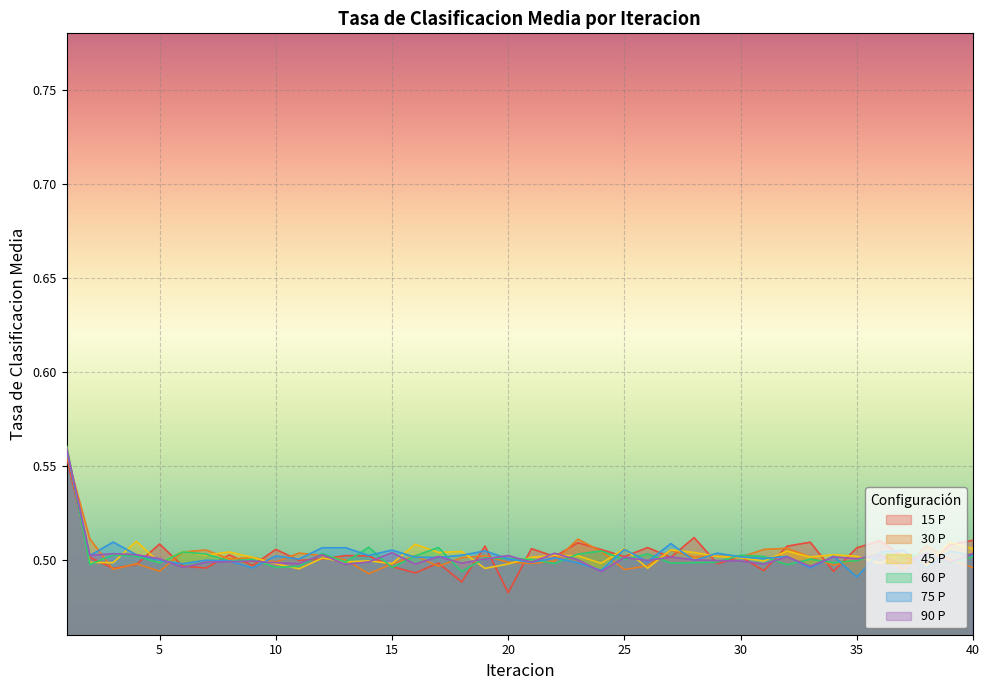

True or false: 75 P has a value of 0.5 at 19.

True